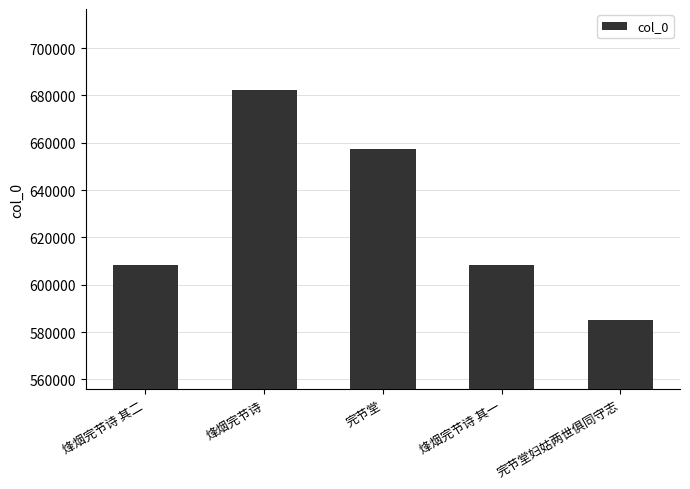

The chart shows a value of 682376 at 烽烟完节诗. True or false?

True